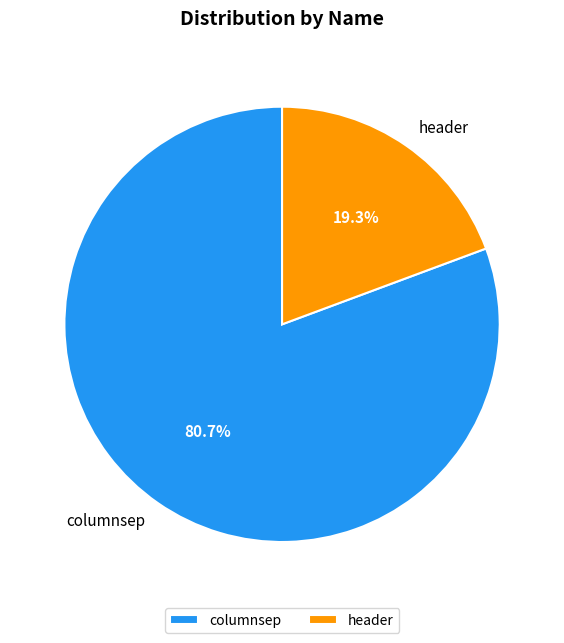

Is there any slice that represents more than half of the pie?

Yes